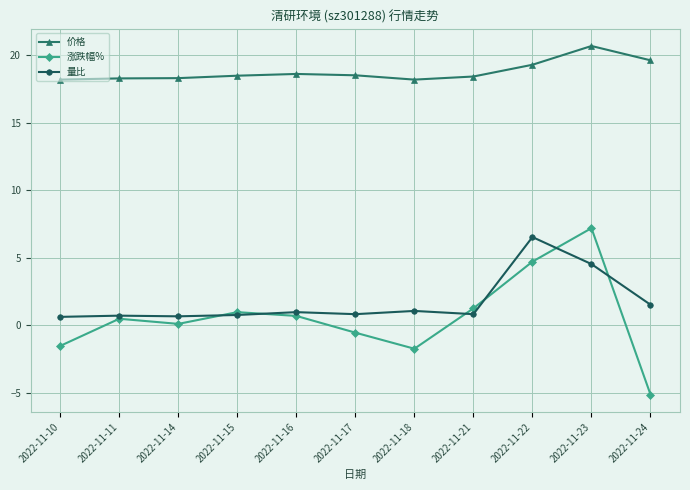

How many categories are shown in the chart?

11